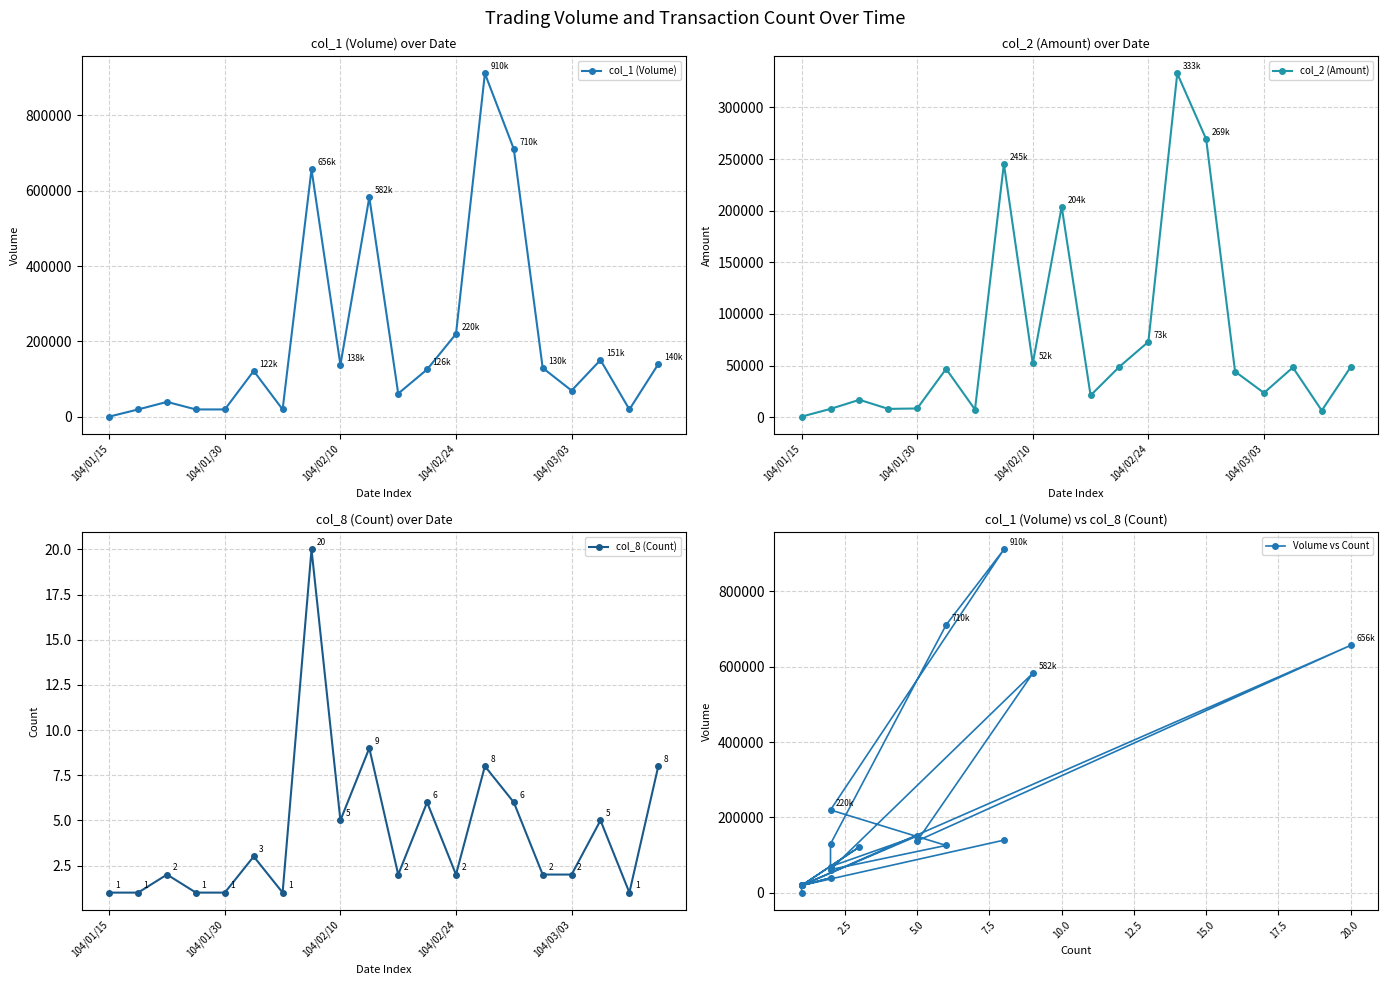

Which series has the widest spread of values?

col_1 (Volume)